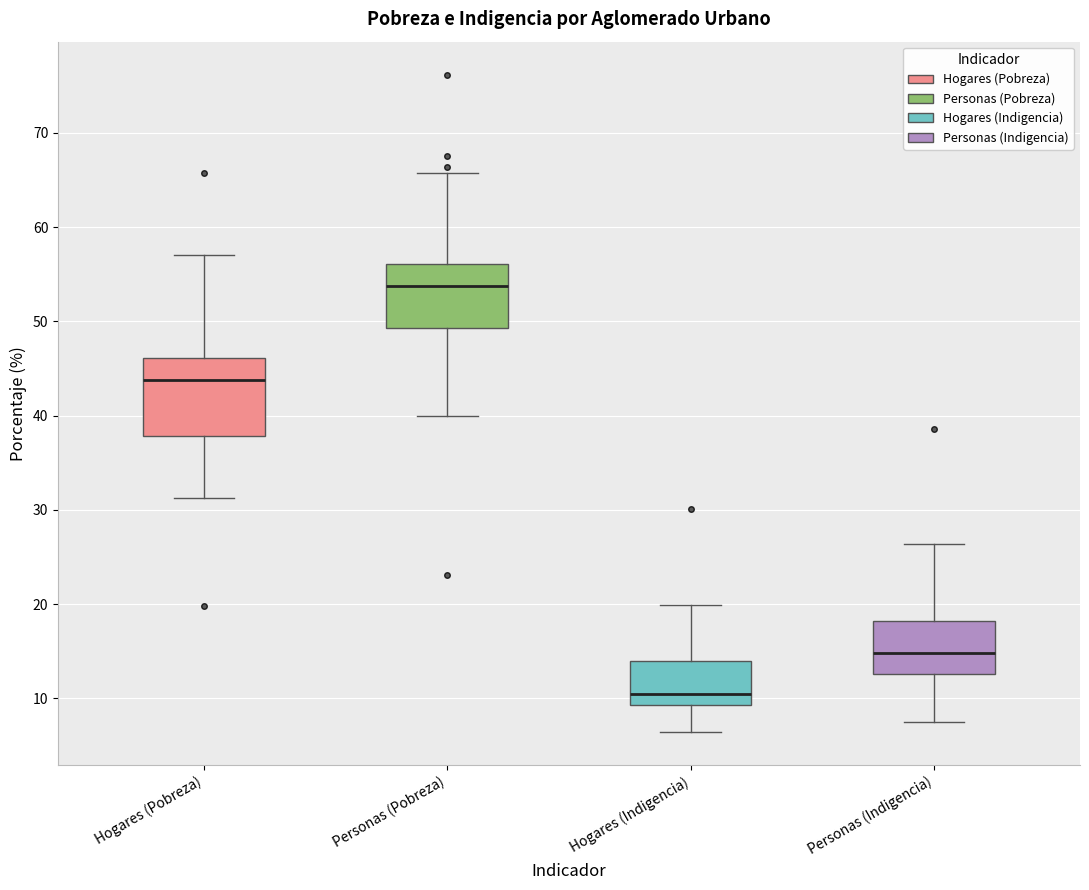

Reading left to right, read every box against the y-axis: the position of its median line, the range the box covers, and the ends of its whiskers. The values are not printed on the chart, so give them approximately, as read against the axis.

Hogares (Pobreza): median 44, box 38 to 46, whiskers 31 to 57
Personas (Pobreza): median 54, box 49 to 56, whiskers 40 to 66
Hogares (Indigencia): median 11, box 9 to 14, whiskers 6 to 20
Personas (Indigencia): median 15, box 13 to 18, whiskers 8 to 26